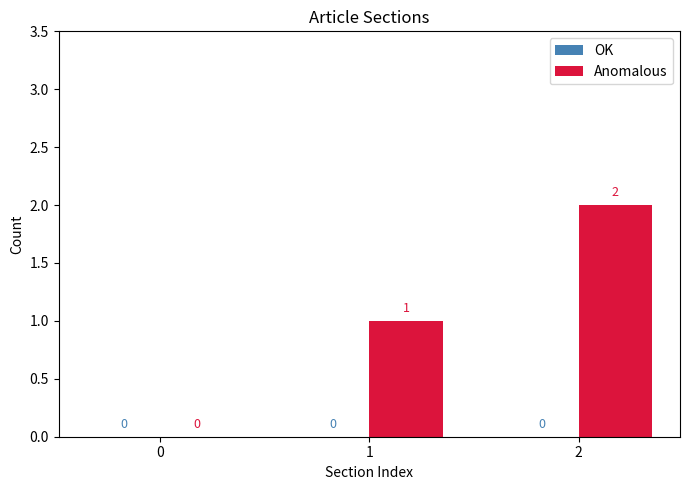

What is the ratio of the value at 1 to the value at 2?

0.5